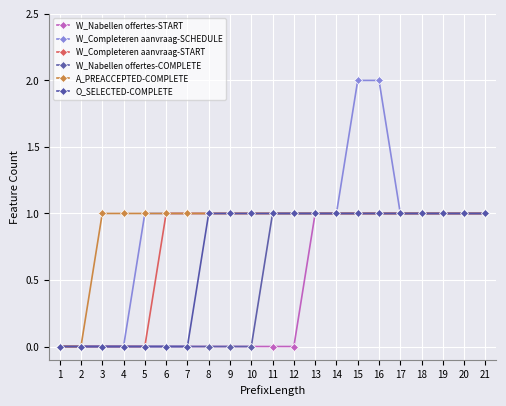

The W_Nabellen offertes-COMPLETE series shows 2 at 15. True or false?

False